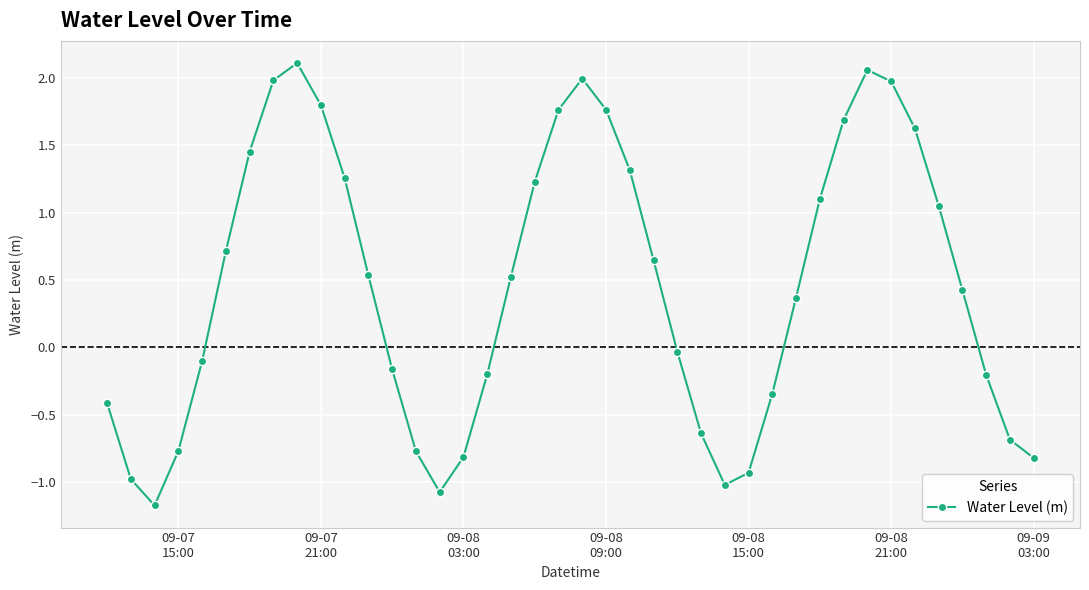

How many categories are shown in the chart?

40